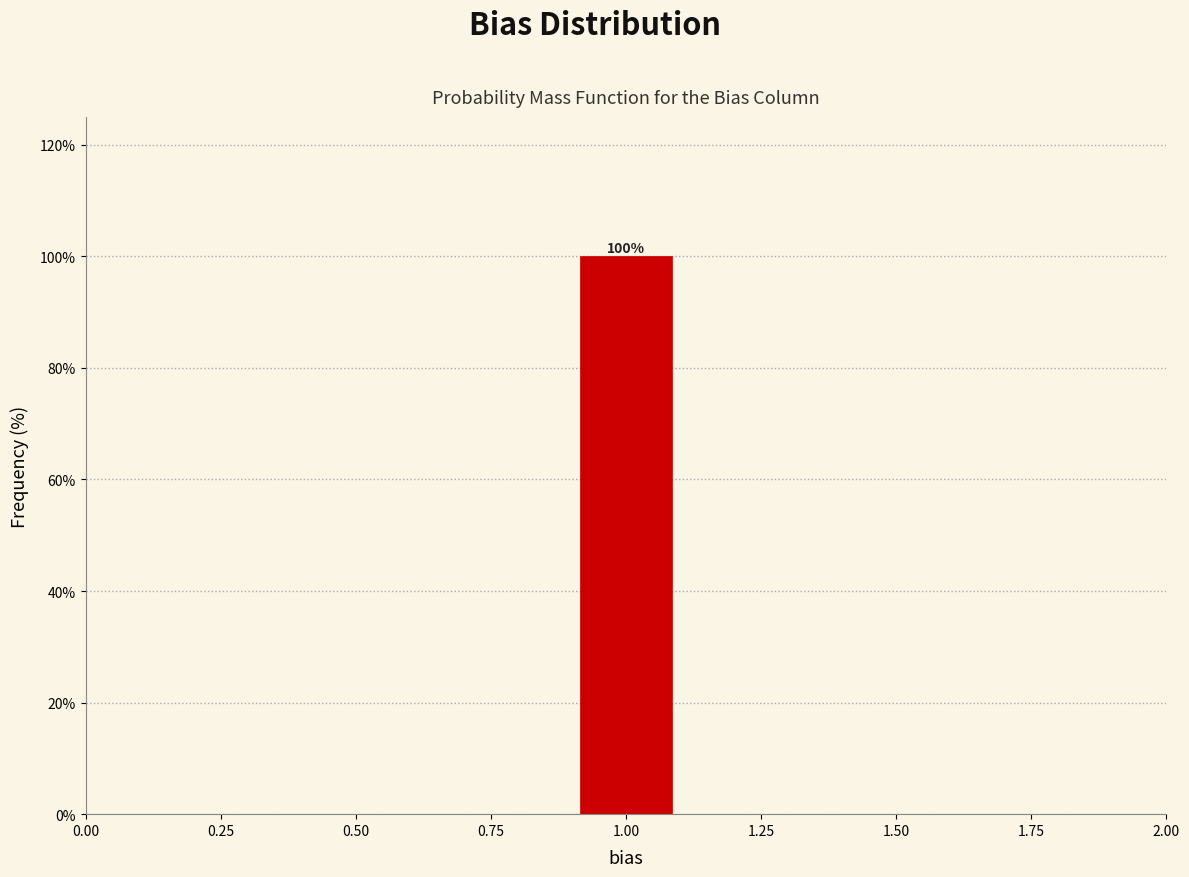

Which range on the x-axis has the tallest bar?

0.9 to 1.1